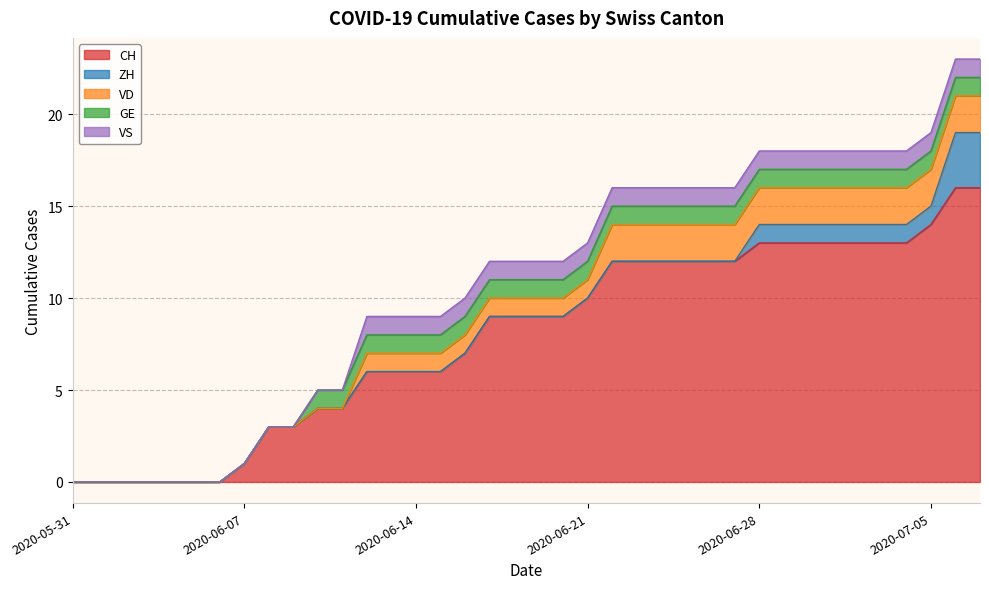

What is the sum of all VS values?

26